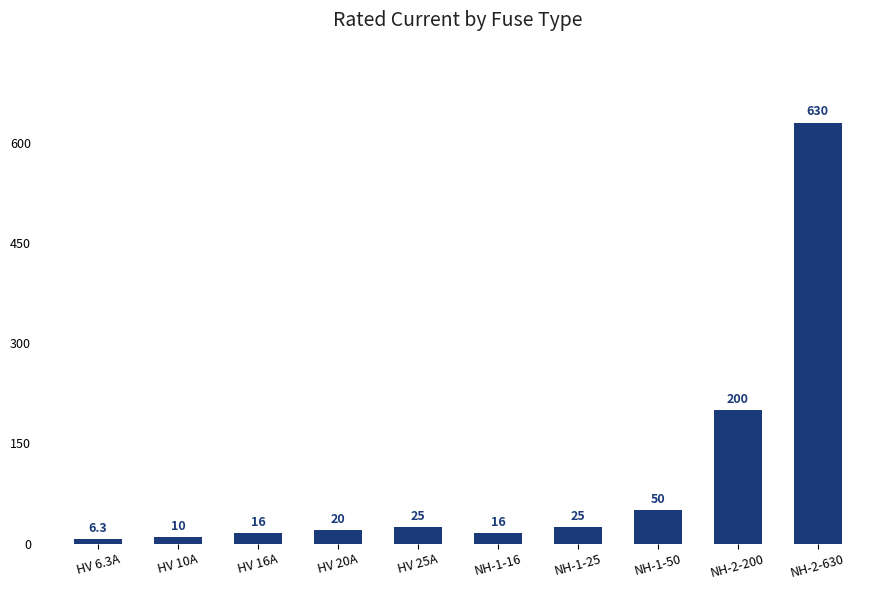

The value at NH-2-200 is 66.2. True or false?

False